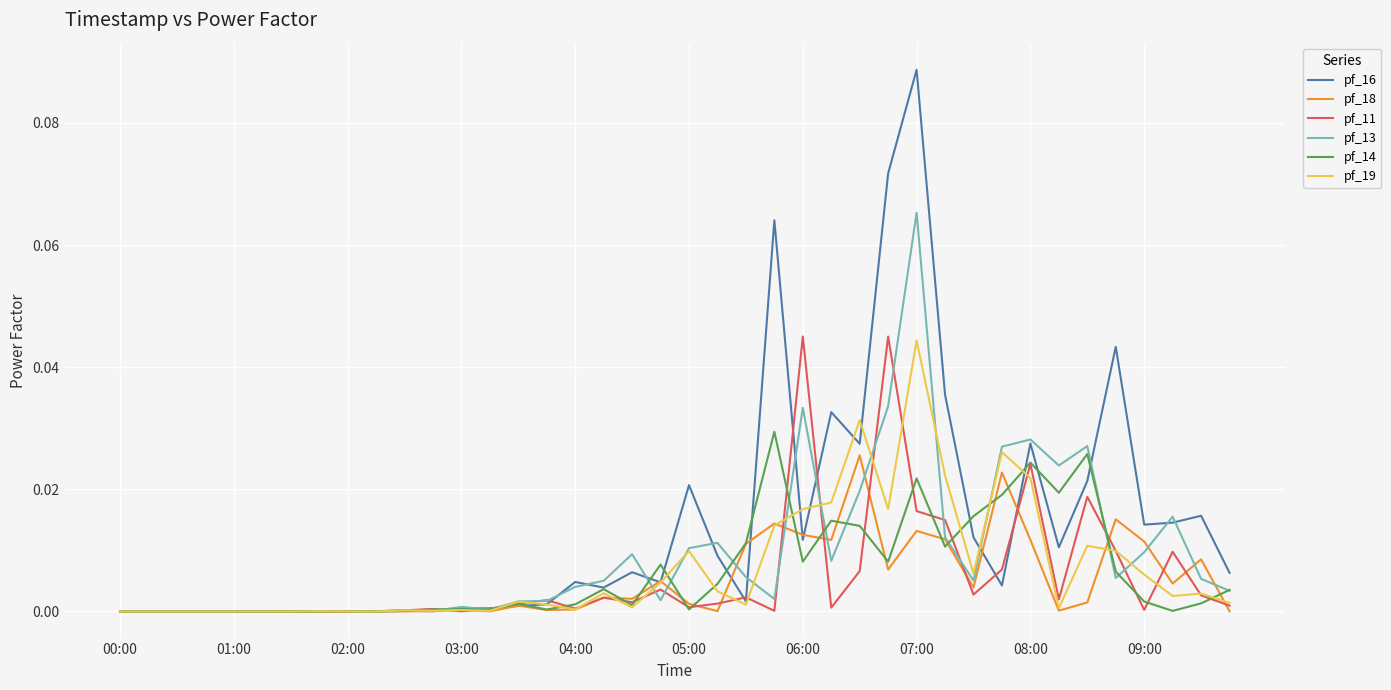

Which series has the largest total across all categories?

pf_16